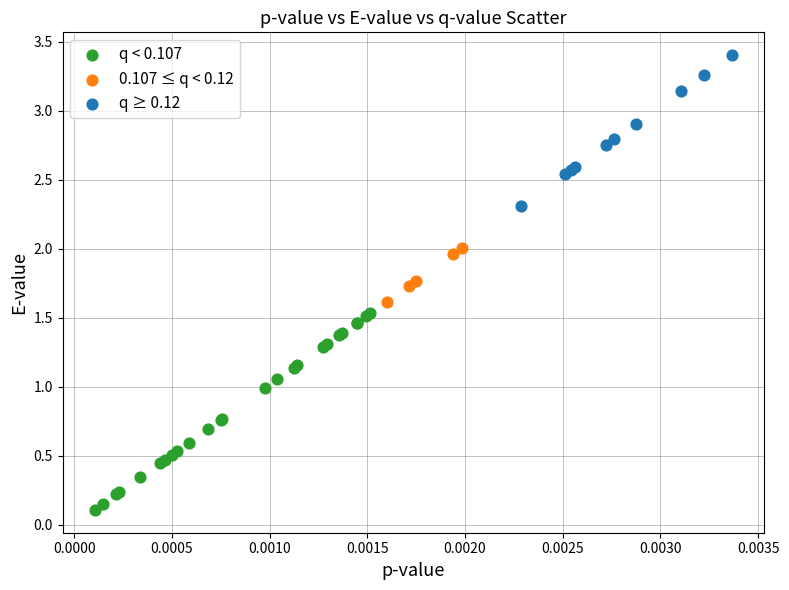

Which series contains the lowest Y value?

q < 0.107